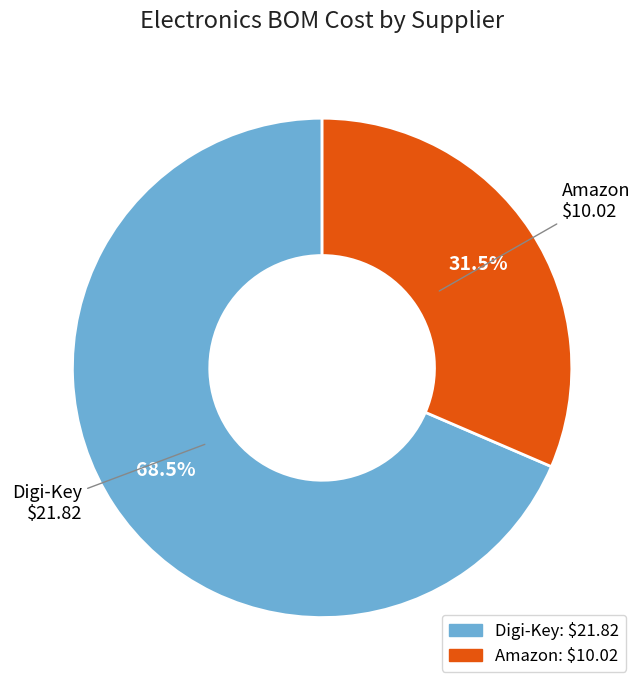

Combined, what portion of the pie is Digi-Key and Amazon?

100.0%